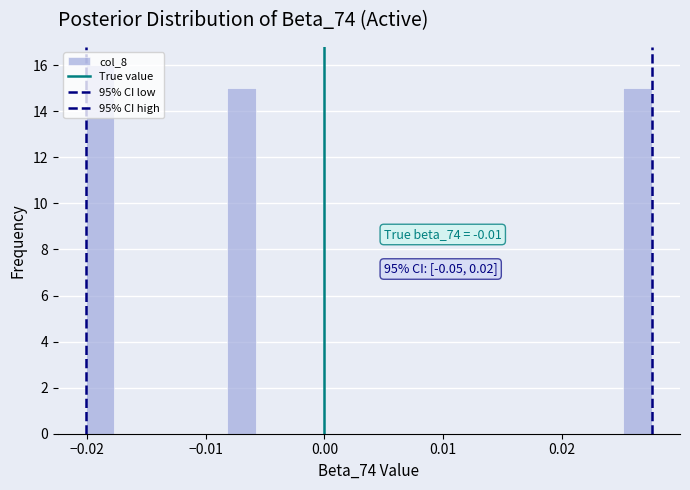

Around what value on the x-axis is the tallest bar? Give the approximate position of its centre, as read against the axis.

-0.019